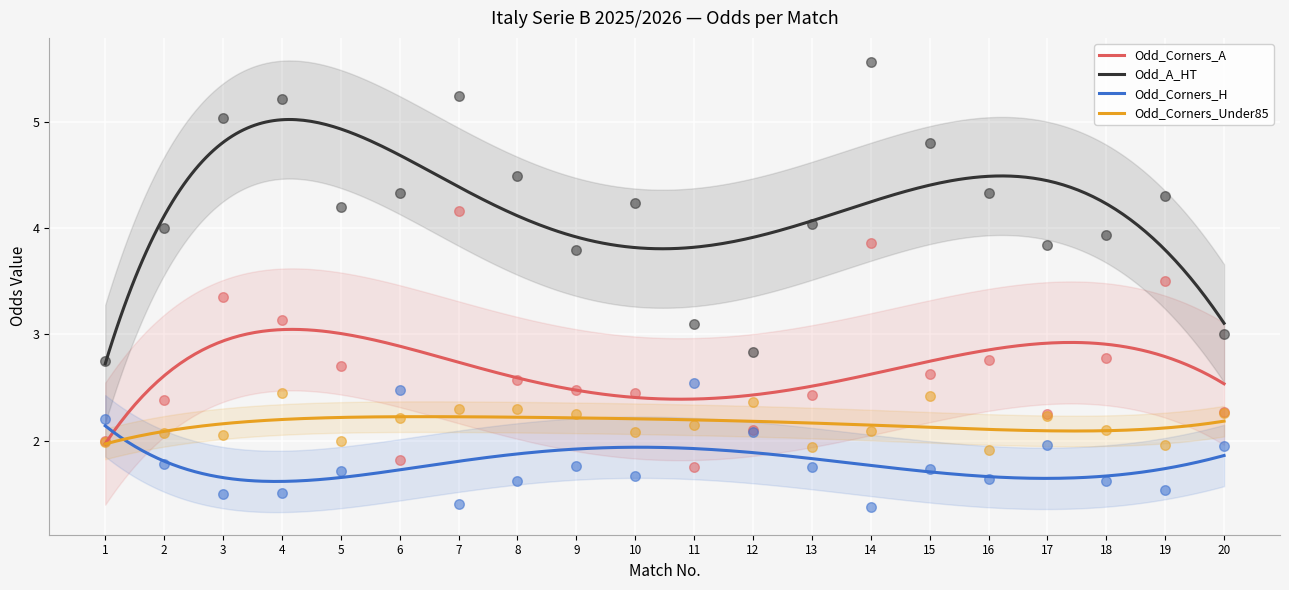

What is the total value across all series at 17?

10.3